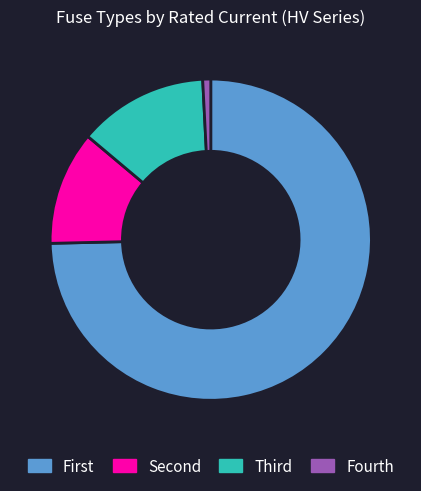

Is it true that Fourth is 1% of the pie?

True